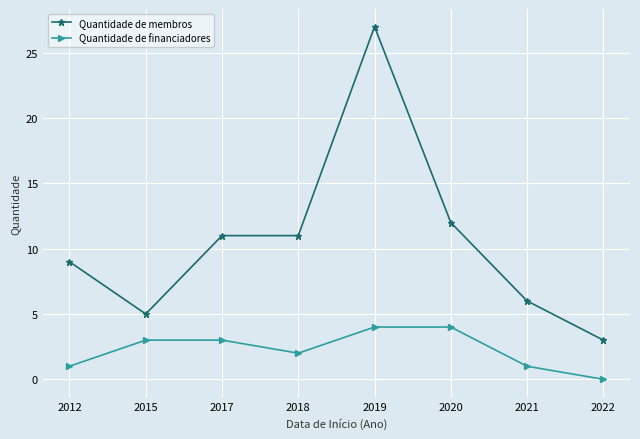

Rank the series at 2021 from lowest to highest value.

Quantidade de financiadores, Quantidade de membros